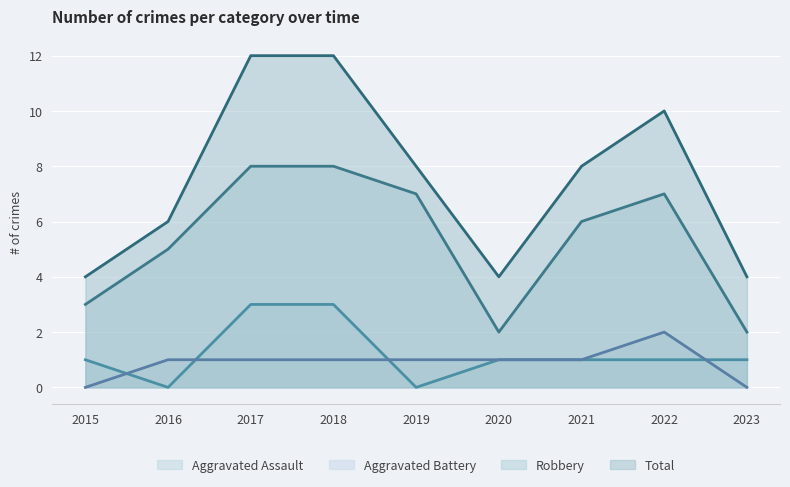

How many values in the Aggravated Battery series exceed 1?

1